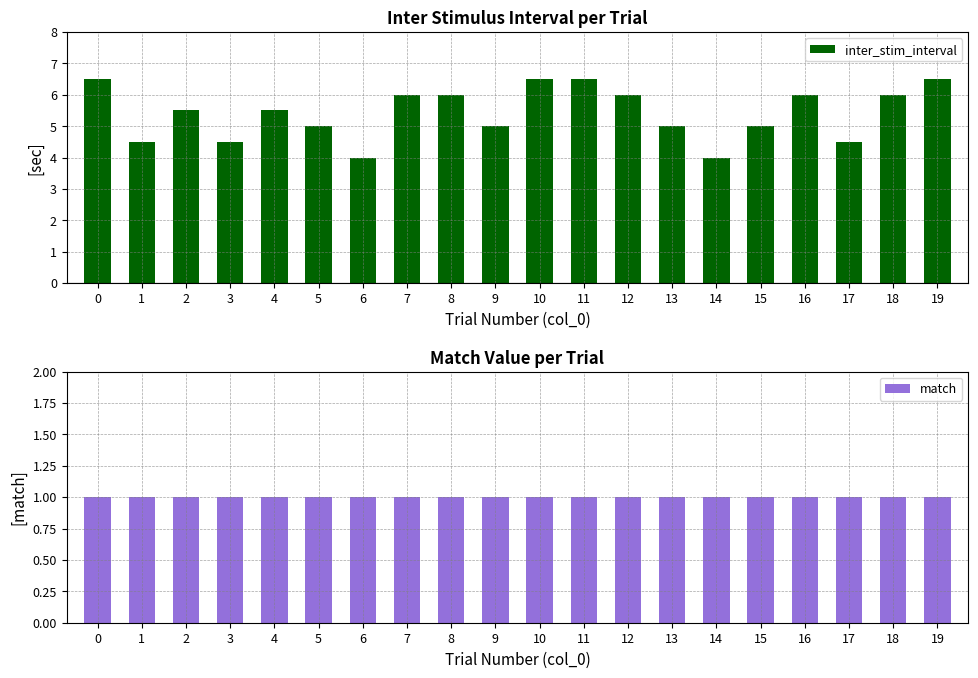

Rank the series by their average value, from highest to lowest.

inter_stim_interval, match